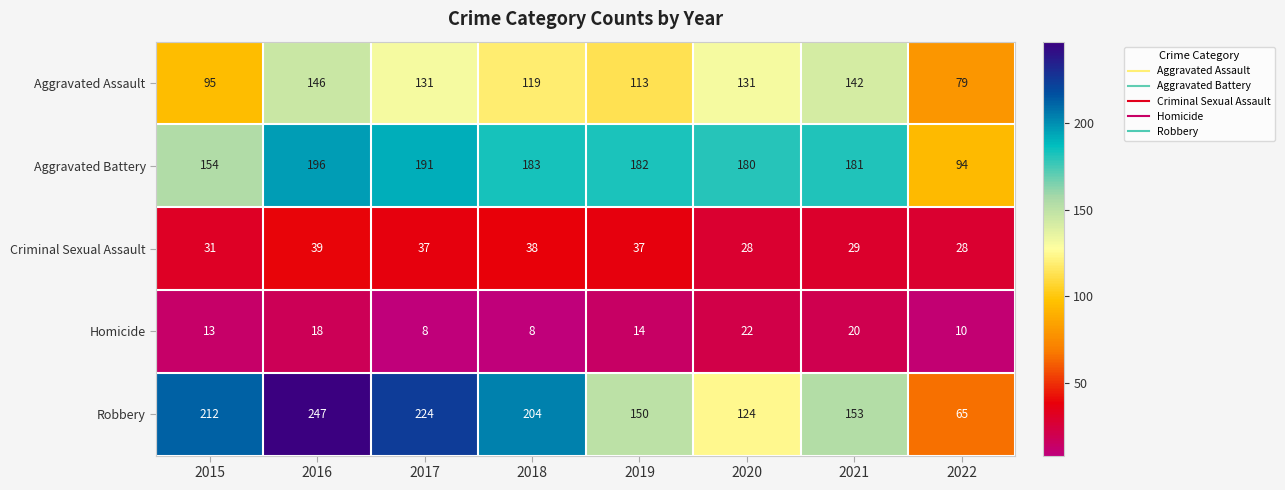

Which series has the widest spread of values?

Robbery